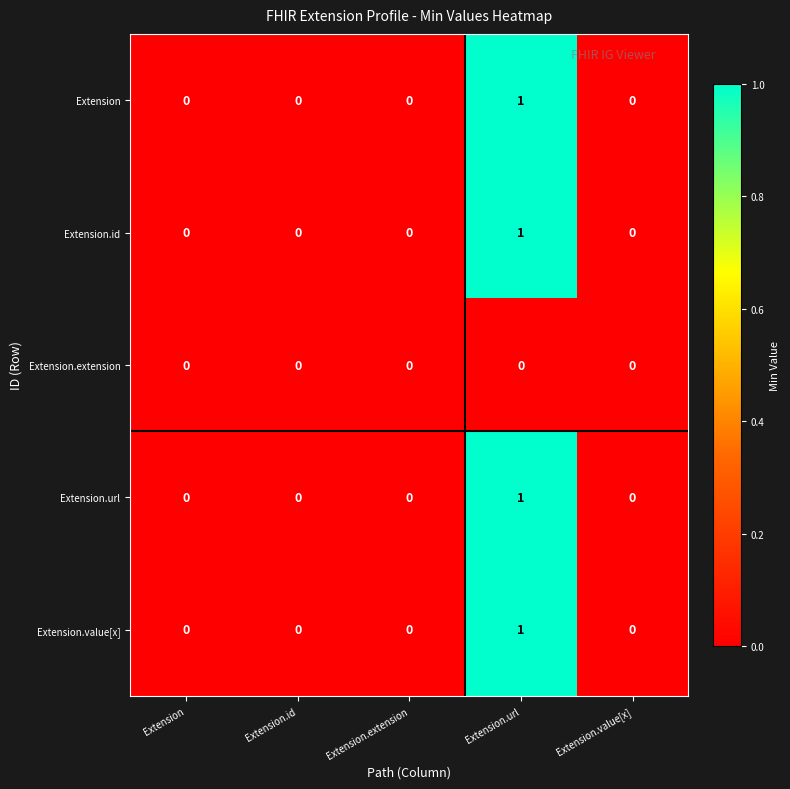

Reading right to left, what are all the values shown in this chart?

Extension: 0	1	0	0	0
Extension.id: 0	1	0	0	0
Extension.extension: 0	0	0	0	0
Extension.url: 0	1	0	0	0
Extension.value[x]: 0	1	0	0	0